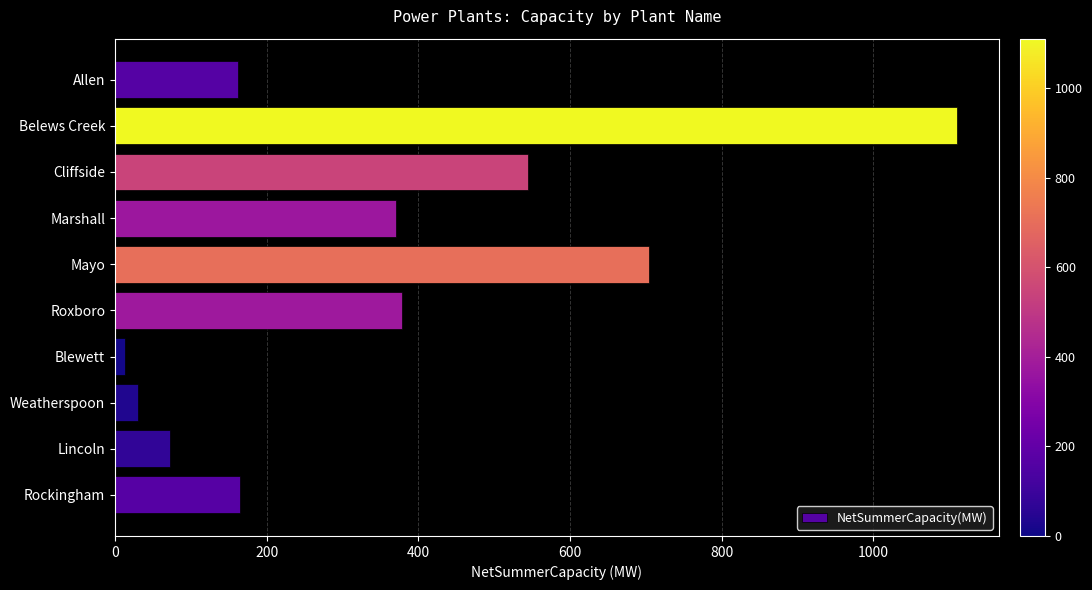

What is the change in value from Mayo to Lincoln?

-631